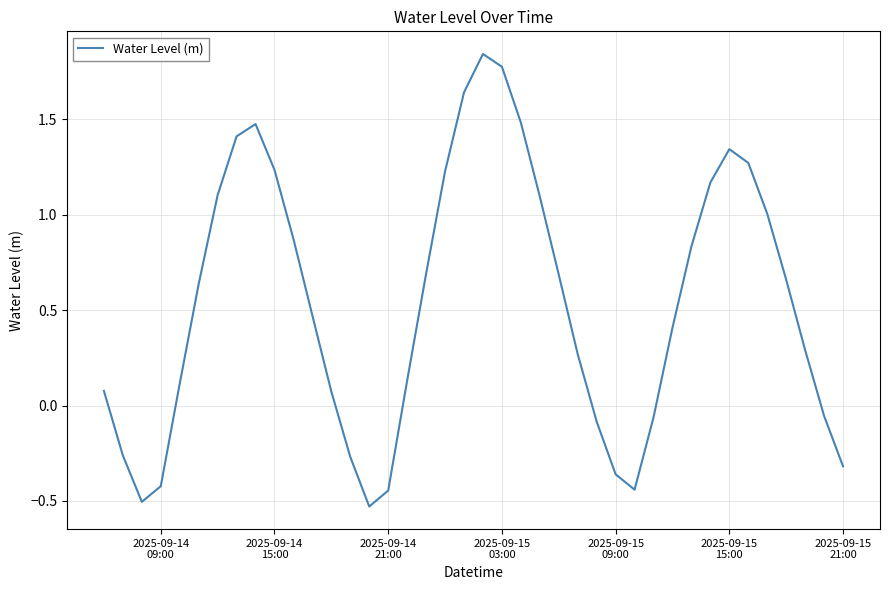

How many lines are shown in the chart?

1